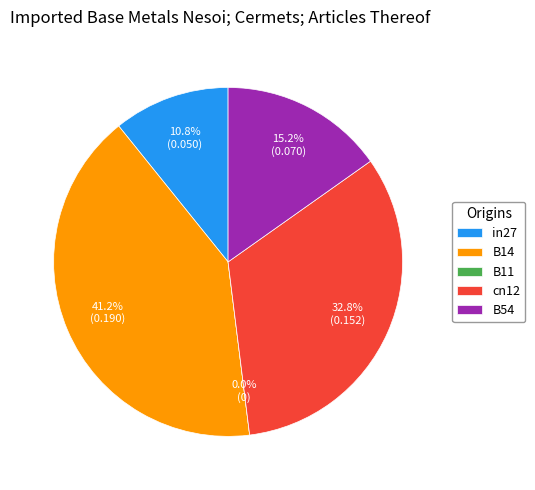

To the nearest percent, what is the difference between the B54 and B11 slice percentages?

15%